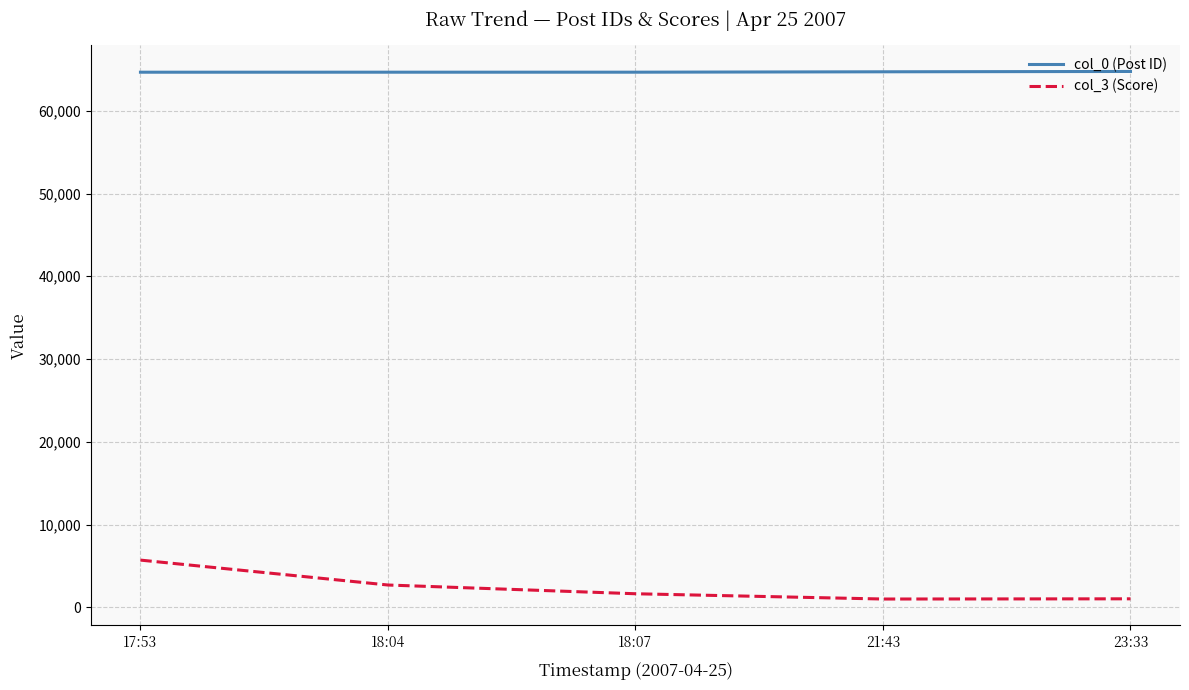

What is the difference between the highest and lowest values at 18:04?

61968